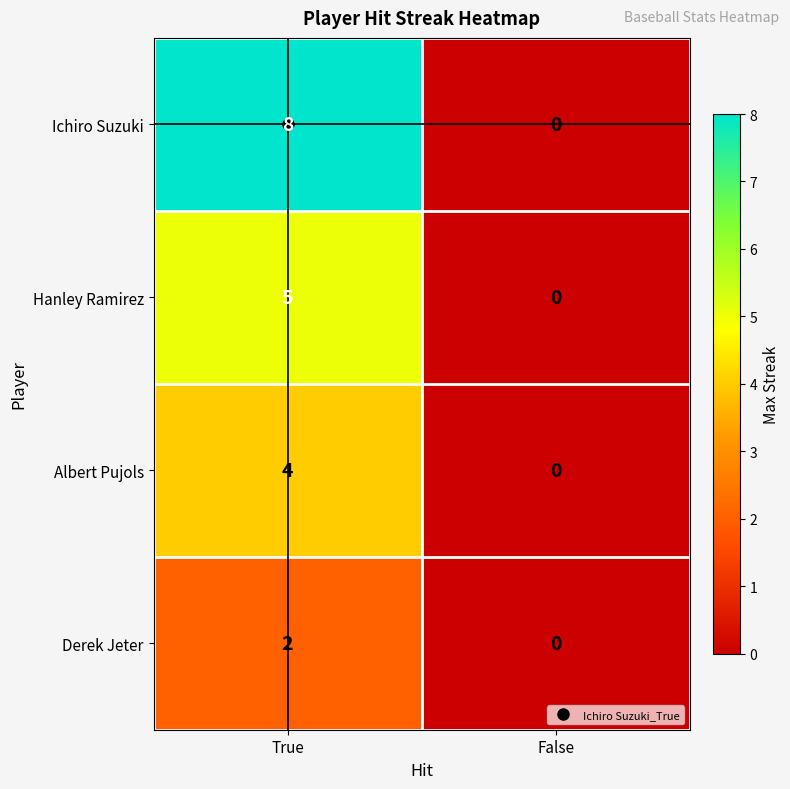

List the labels in order of Derek Jeter value, smallest first.

False, True